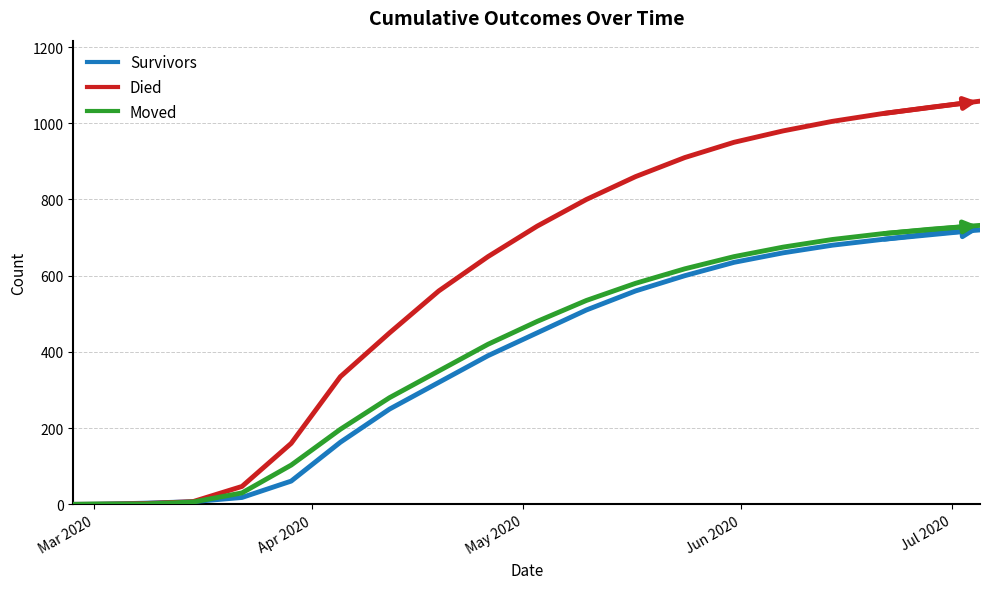

Which series has the widest spread of values?

Died